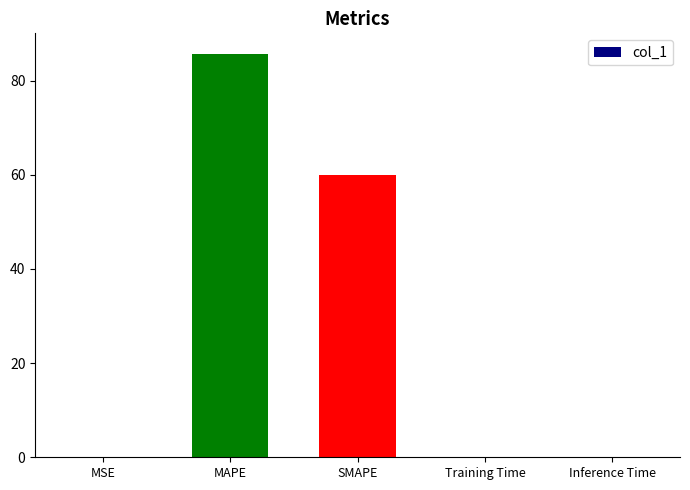

What is the maximum value shown in the chart?

85.8